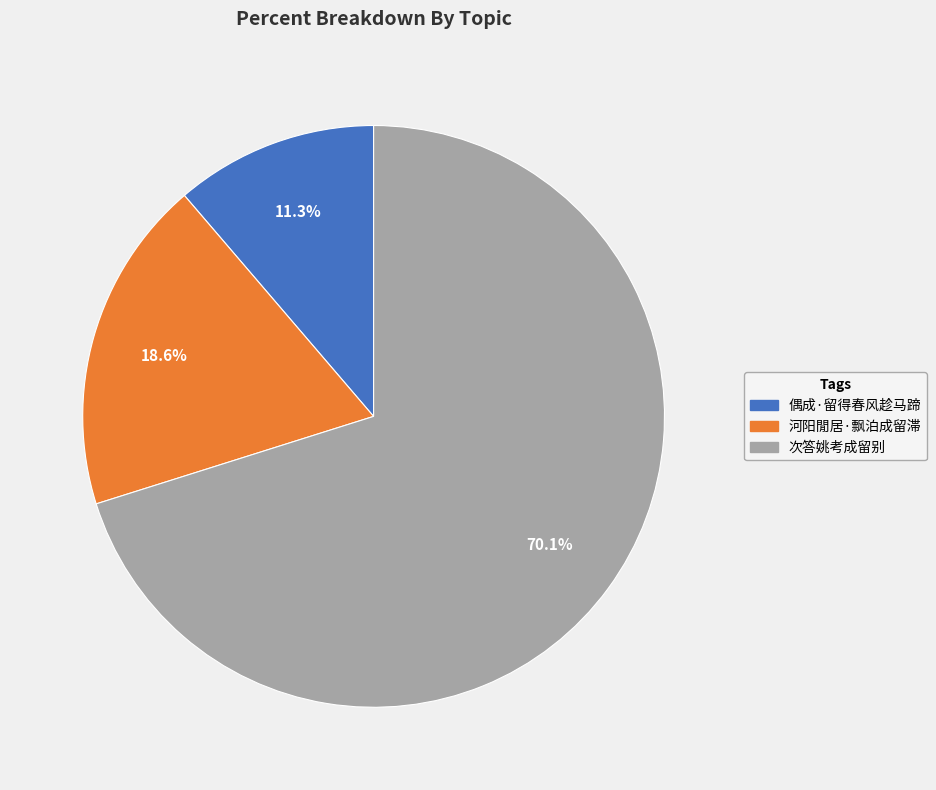

Does any single category account for the majority?

Yes